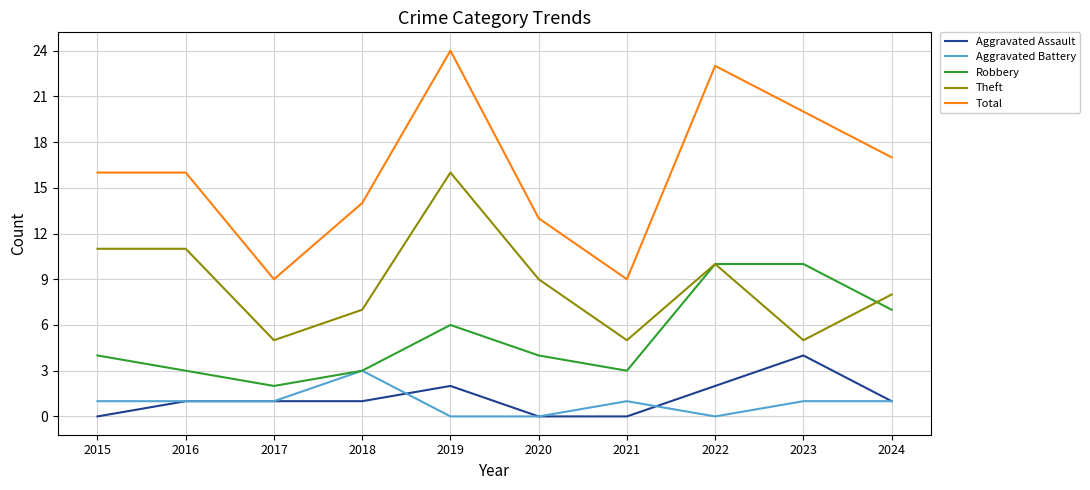

Is it true that Theft equals 11 at 2015?

True